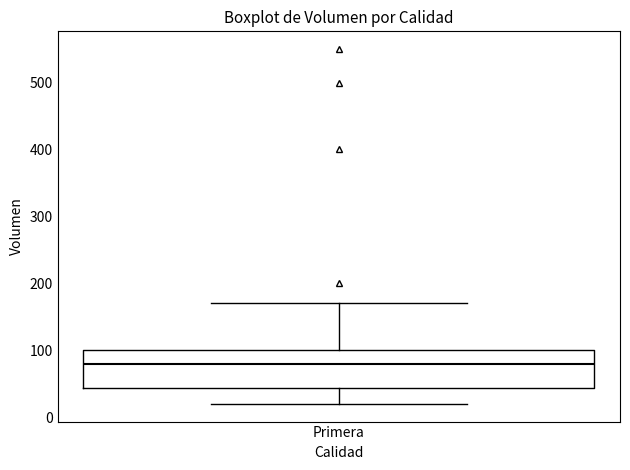

Where is the upper edge of the box for Primera on the y-axis? The values are not printed on the chart, so give them approximately, as read against the axis.

100